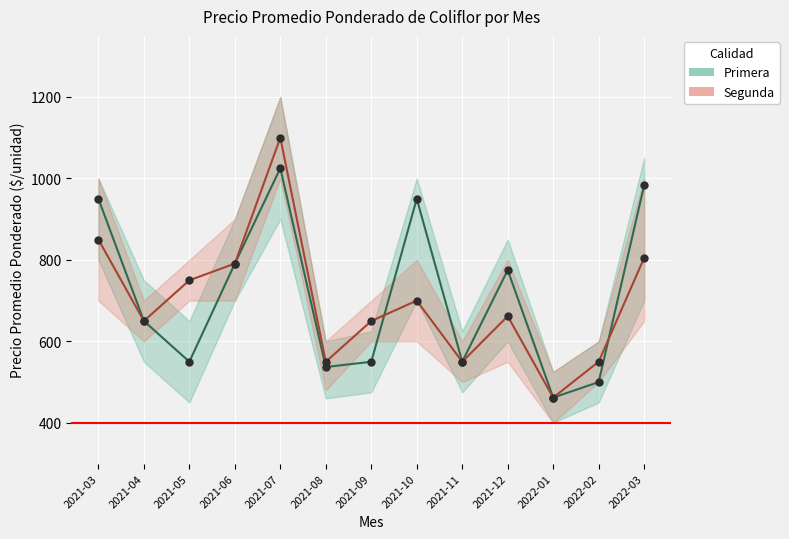

After their last crossing, which series has the higher values: Segunda or Primera?

Primera